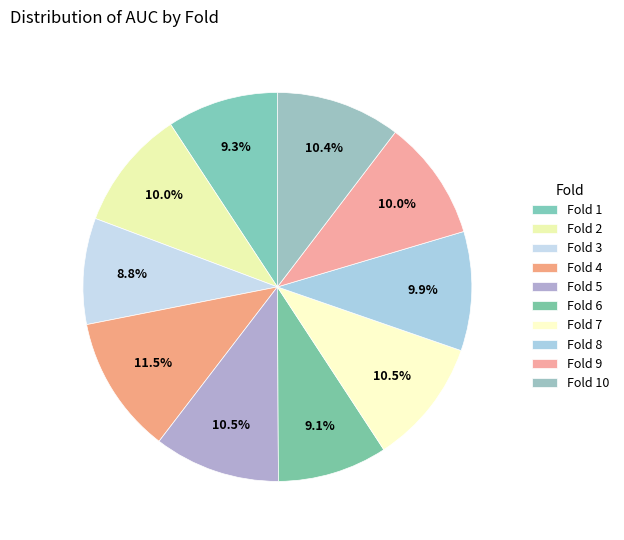

Does Fold 3 represent more than half of the total?

No